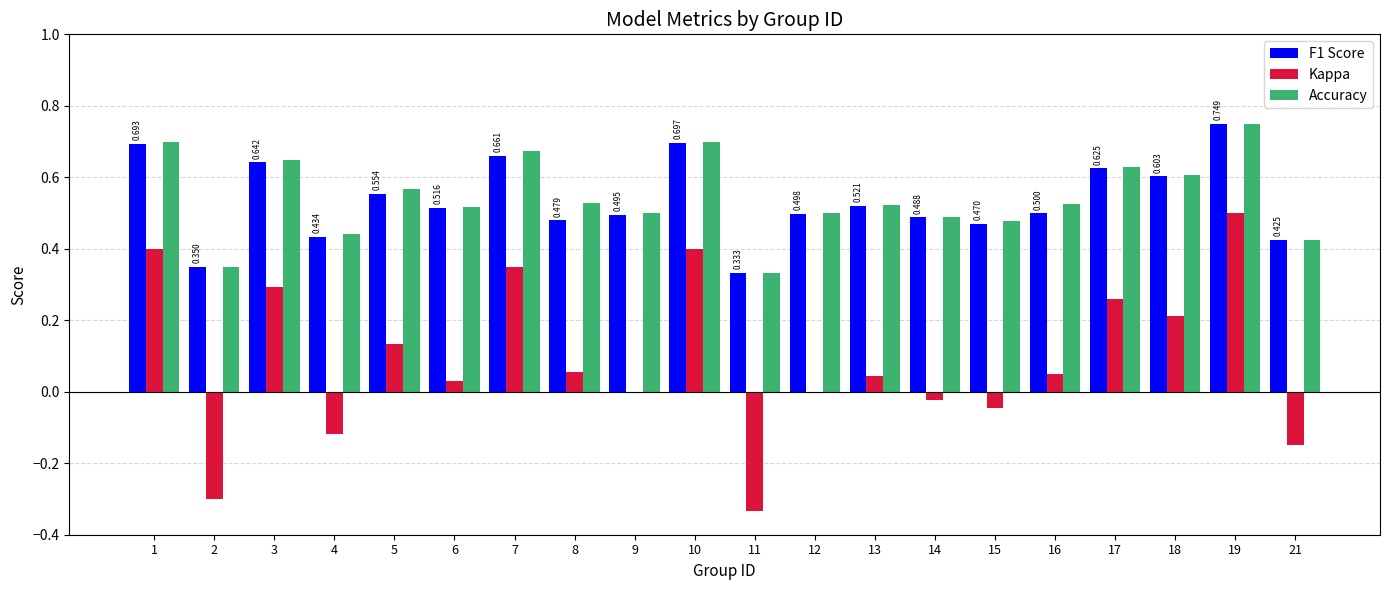

Count the number of categories in the chart.

20